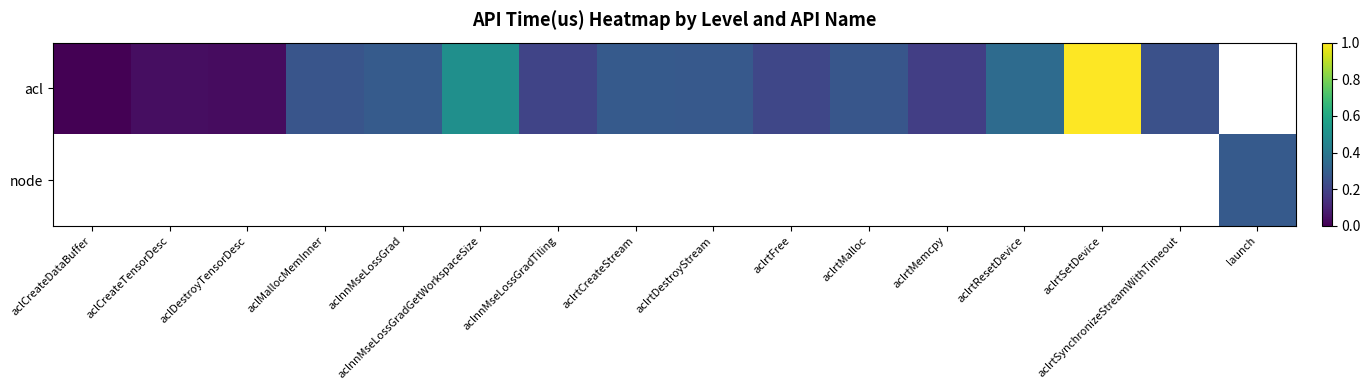

At which label does acl reach its peak?

aclrtSetDevice